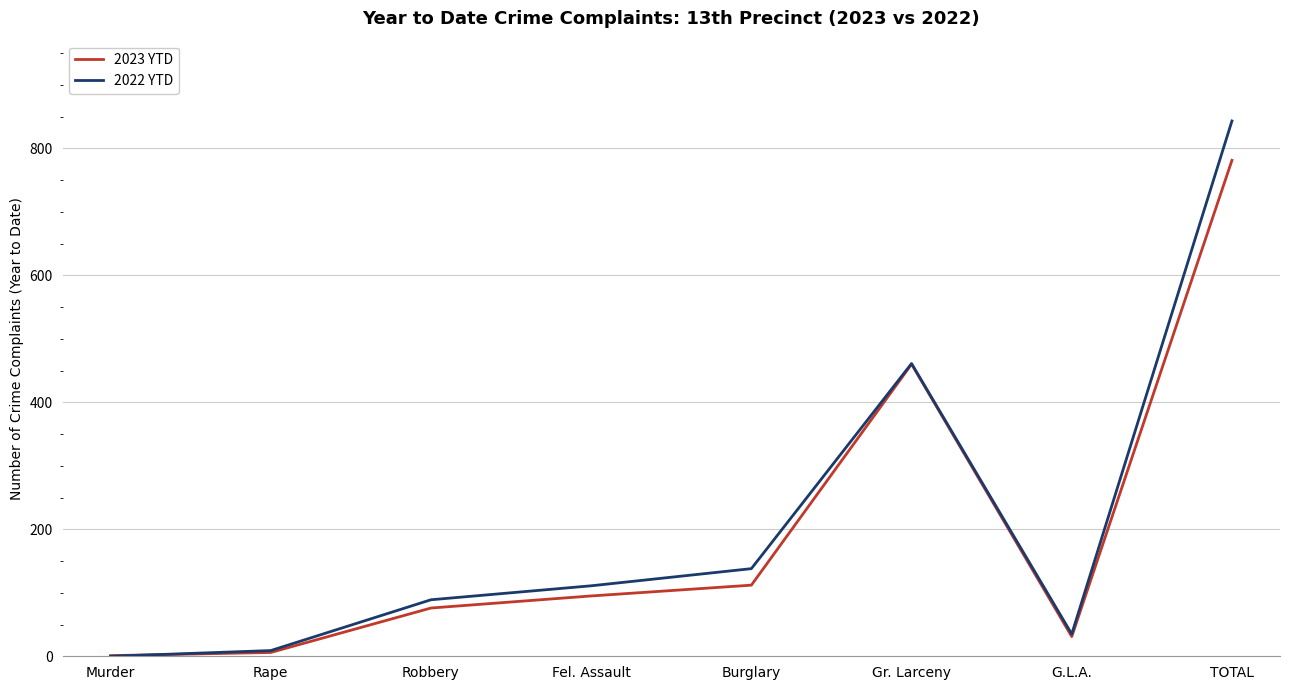

What position from the right is Gr. Larceny?

3